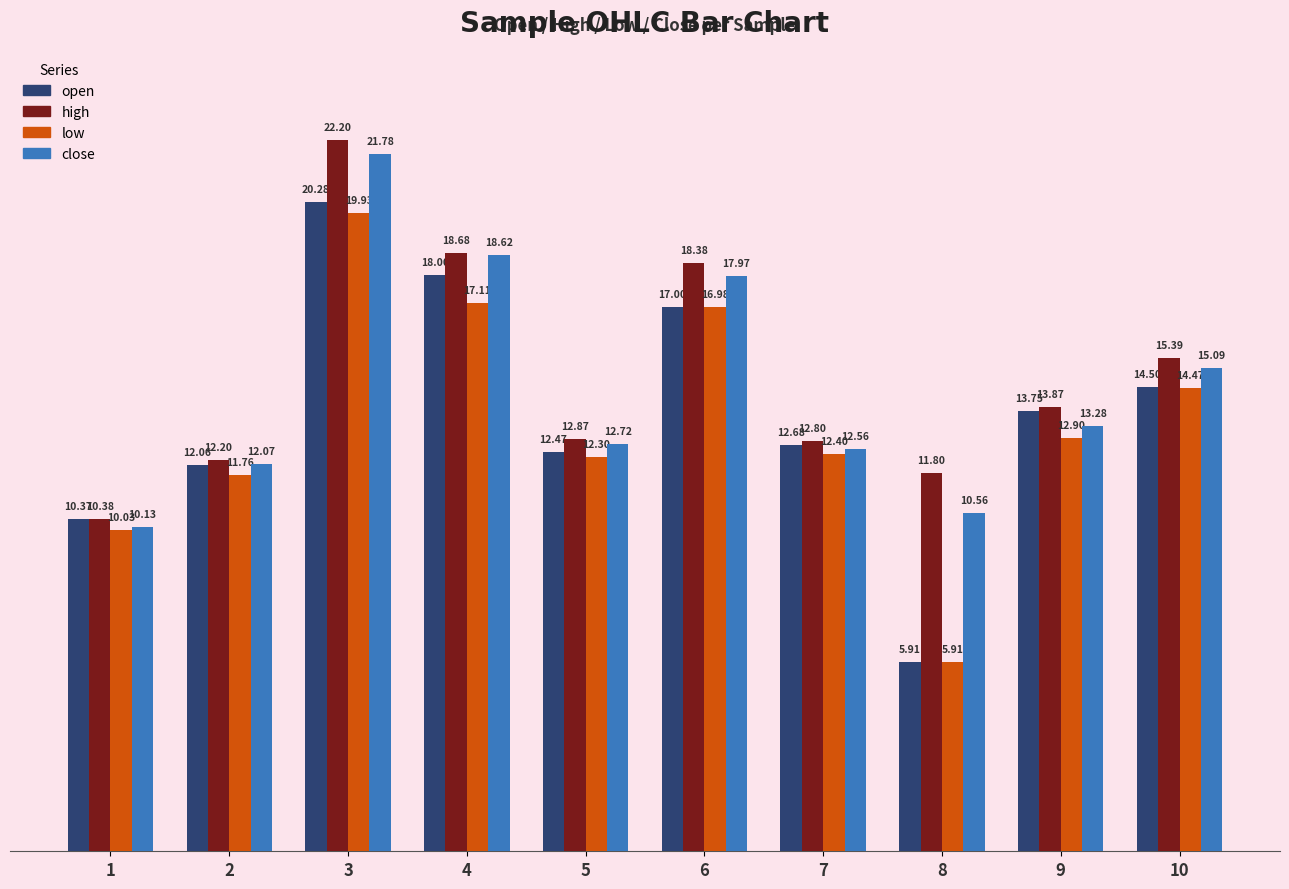

Reading left to right, what are all the values shown in this chart?

open: 10.4	12.1	20.3	18.0	12.5	17.0	12.7	5.9	13.8	14.5
high: 10.4	12.2	22.2	18.7	12.9	18.4	12.8	11.8	13.9	15.4
low: 10.0	11.8	19.9	17.1	12.3	17.0	12.4	5.9	12.9	14.5
close: 10.1	12.1	21.8	18.6	12.7	18.0	12.6	10.6	13.3	15.1